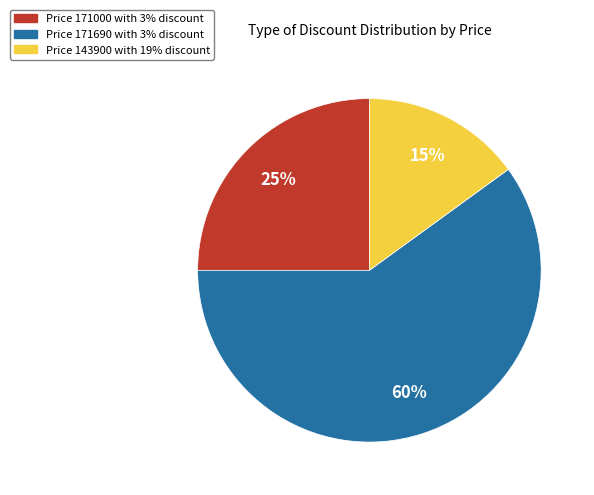

What is the smallest slice in the pie chart?

Price 143900 with 19% discount